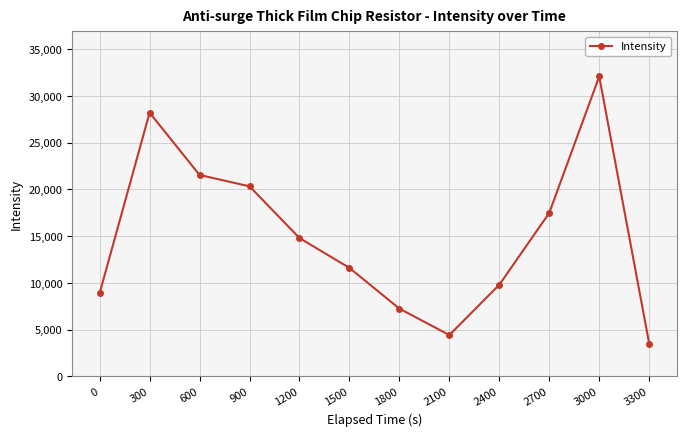

Reading left to right, what are all the values shown in this chart?

8905.8	28209.7	21550.3	20334.8	14803.2	11607.0	7252.5	4425.4	9804.3	17493.0	32089.2	3510.2